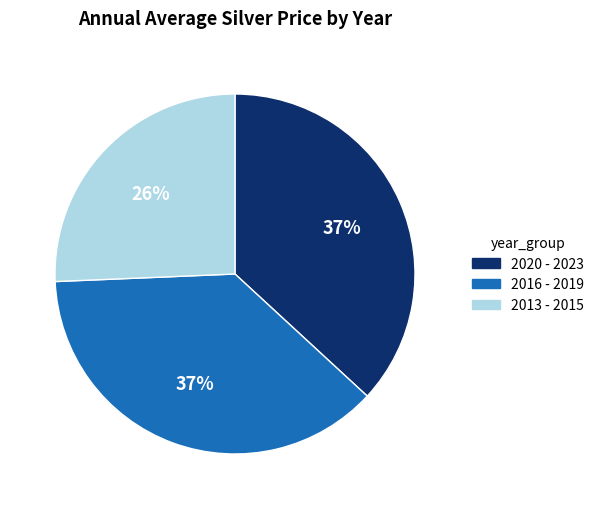

Does any single category account for the majority?

No